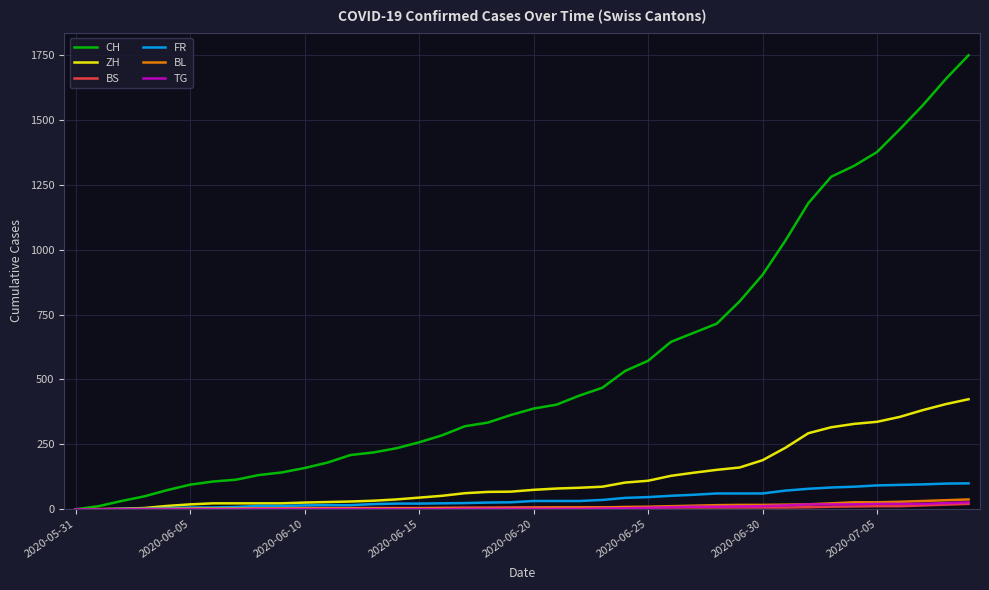

Which series has the widest spread of values?

CH